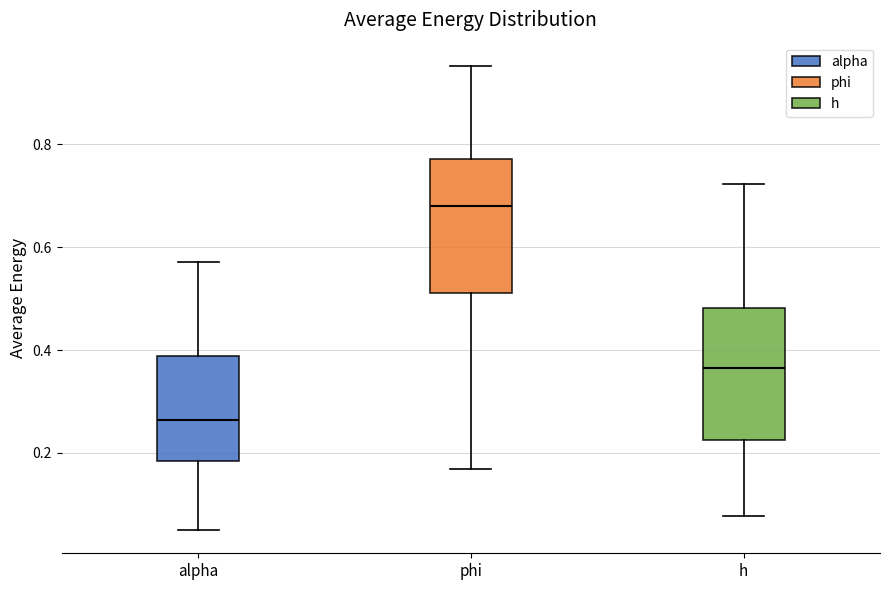

Reading left to right, transcribe this box plot: for each box, give where its median line is, the range the box spans, and where its two whiskers end, as read against the y-axis. The values are not printed on the chart, so give them approximately, as read against the axis.

alpha: median 0.26, box 0.18 to 0.38, whiskers 0.06 to 0.58
phi: median 0.68, box 0.52 to 0.78, whiskers 0.16 to 0.96
h: median 0.36, box 0.22 to 0.48, whiskers 0.08 to 0.72